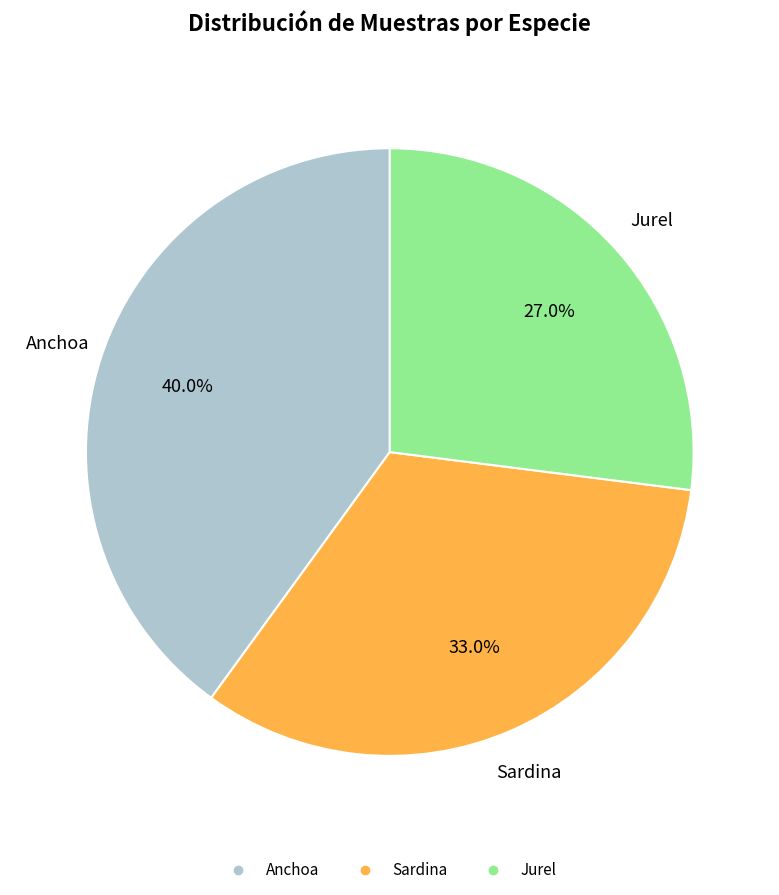

Which category has the smallest portion of the pie?

Jurel